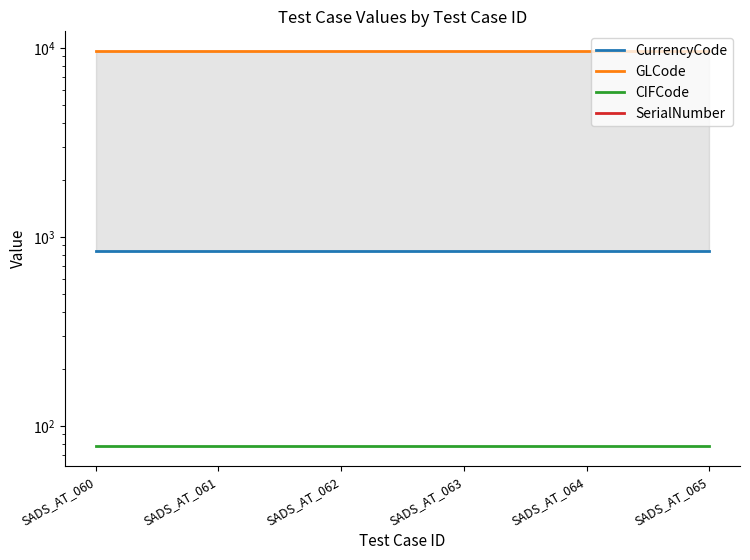

At how many categories does at least one series exceed 7234?

6